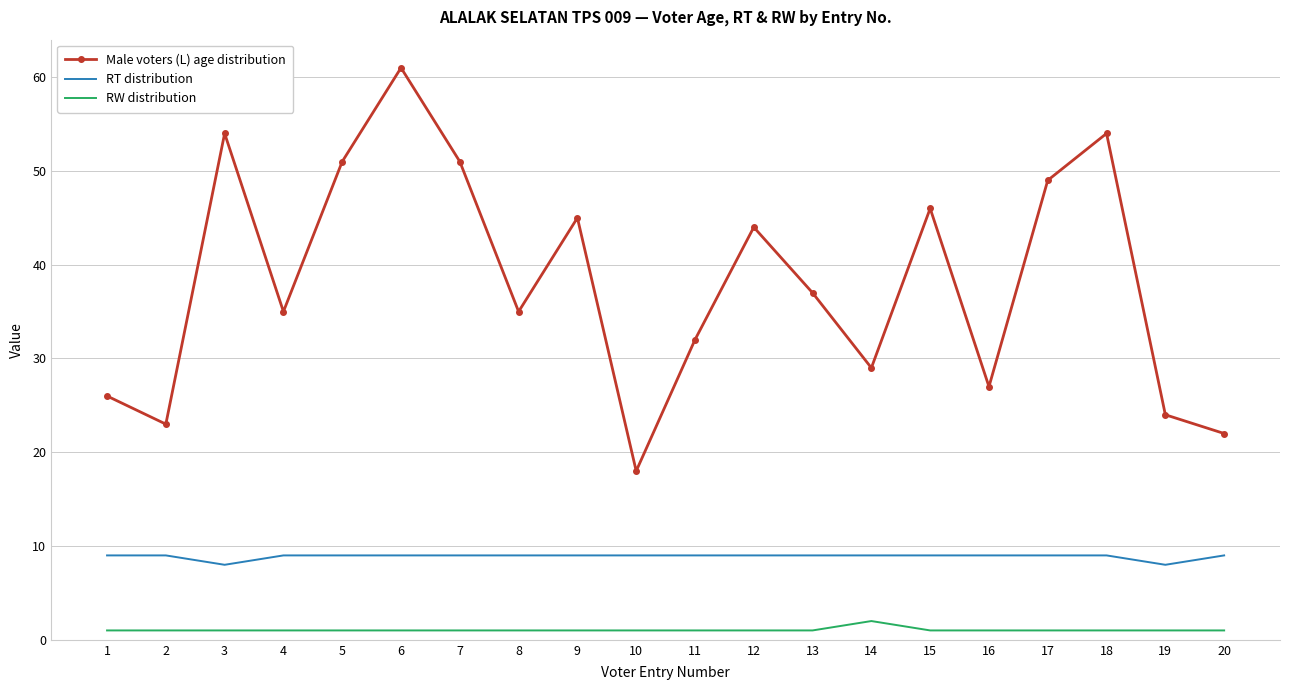

The Male voters (L) age distribution series shows 18 at 10. True or false?

True